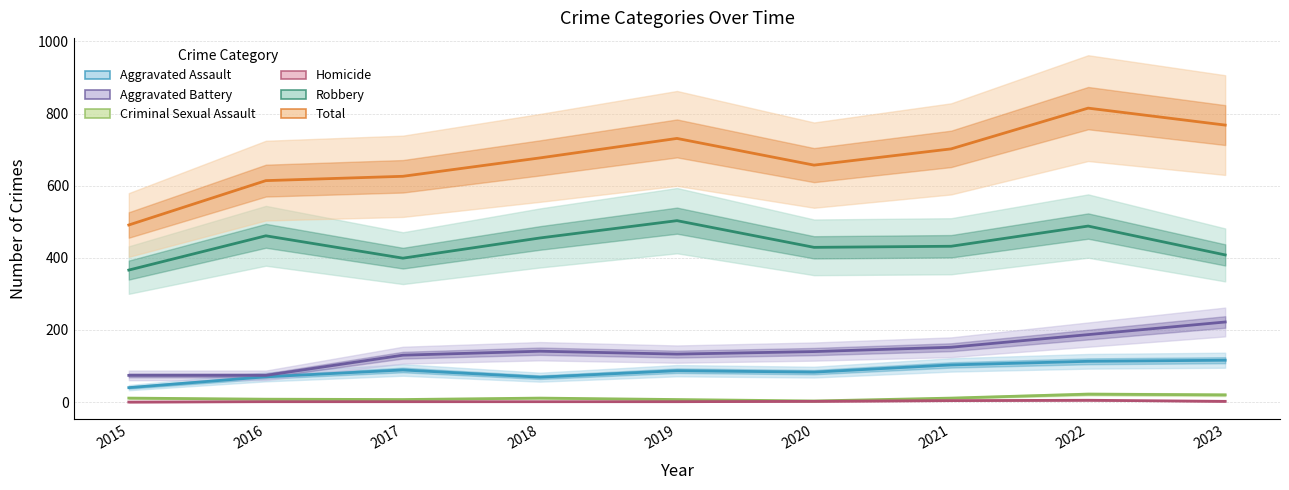

What is the difference between the maximum and minimum values in the Aggravated Assault series?

76